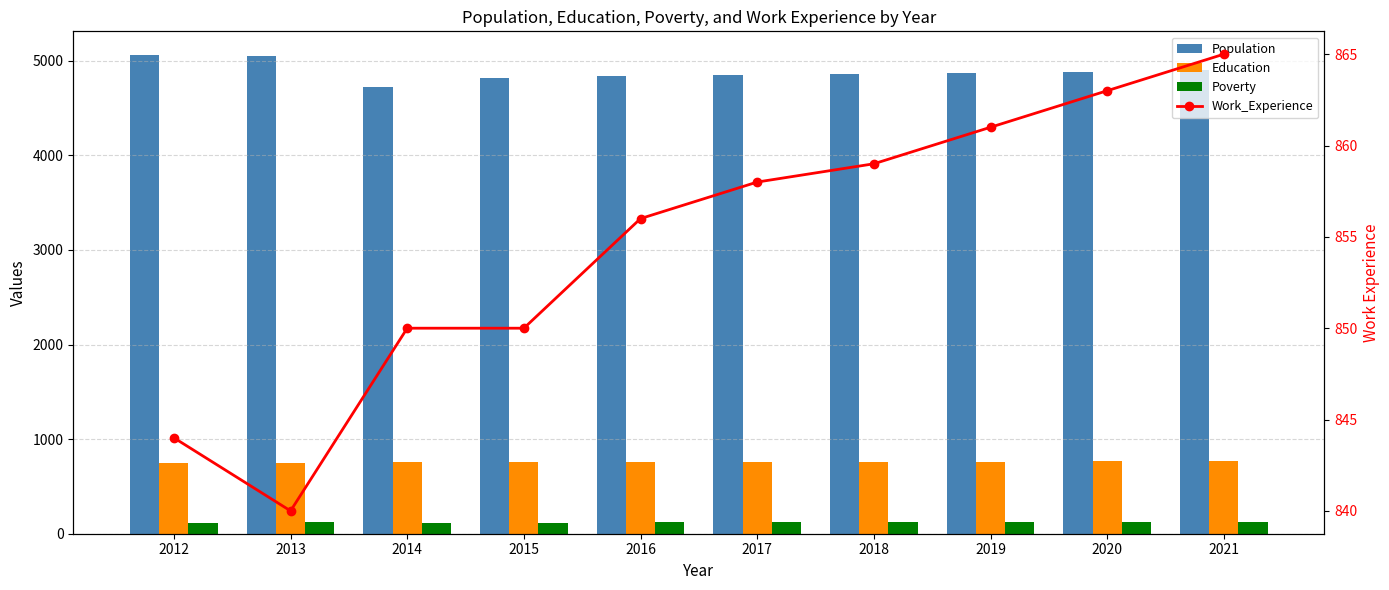

List the labels in order of Population value, largest first.

2012, 2013, 2021, 2020, 2019, 2018, 2017, 2016, 2015, 2014